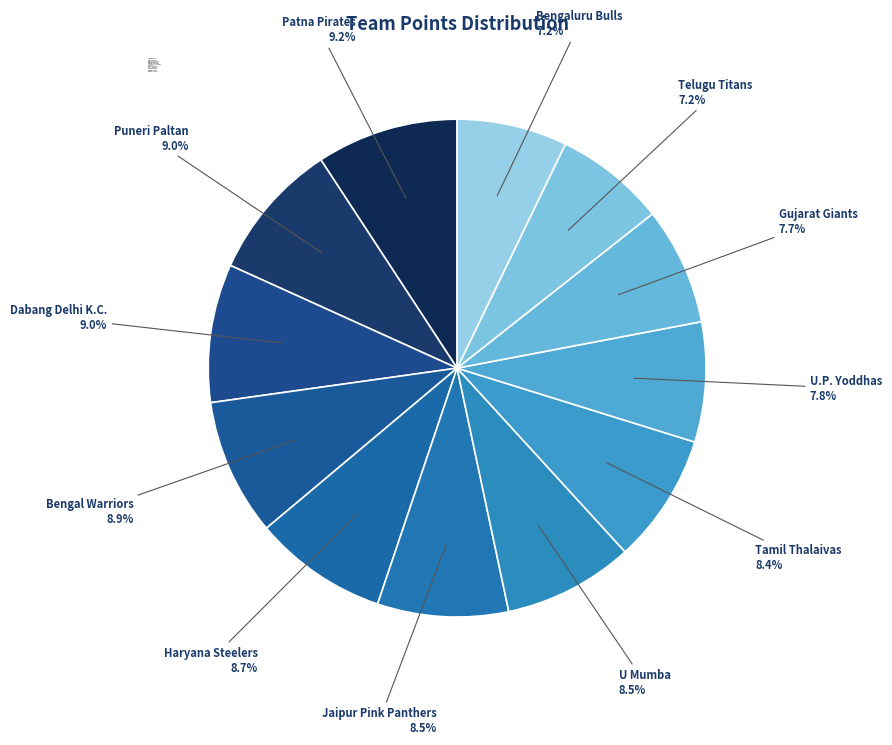

Do U.P. Yoddhas and Bengaluru Bulls together represent more than half of the pie?

No